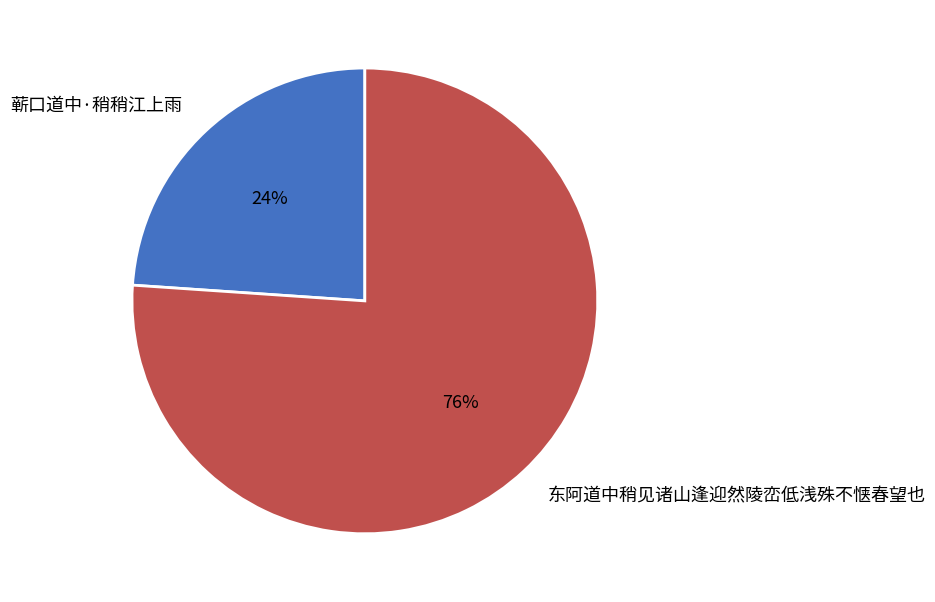

Combined, do 蕲口道中·稍稍江上雨 and 东阿道中稍见诸山逢迎然陵峦低浅殊不惬春望也 account for over 50%?

Yes